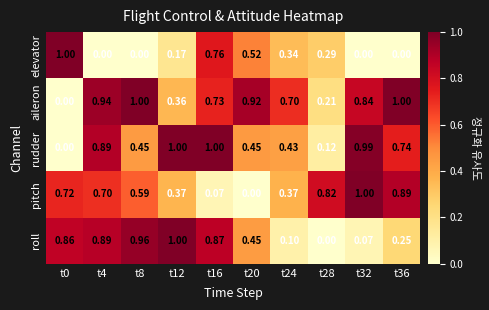

Which series has the largest total across all categories?

aileron